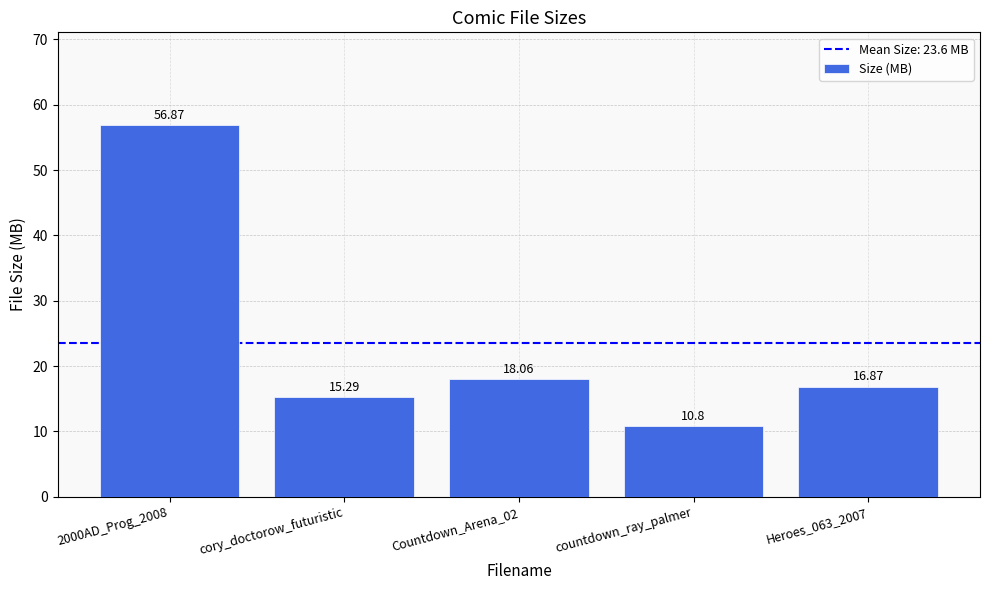

Where is the data nearest to the value 33?

Countdown_Arena_02